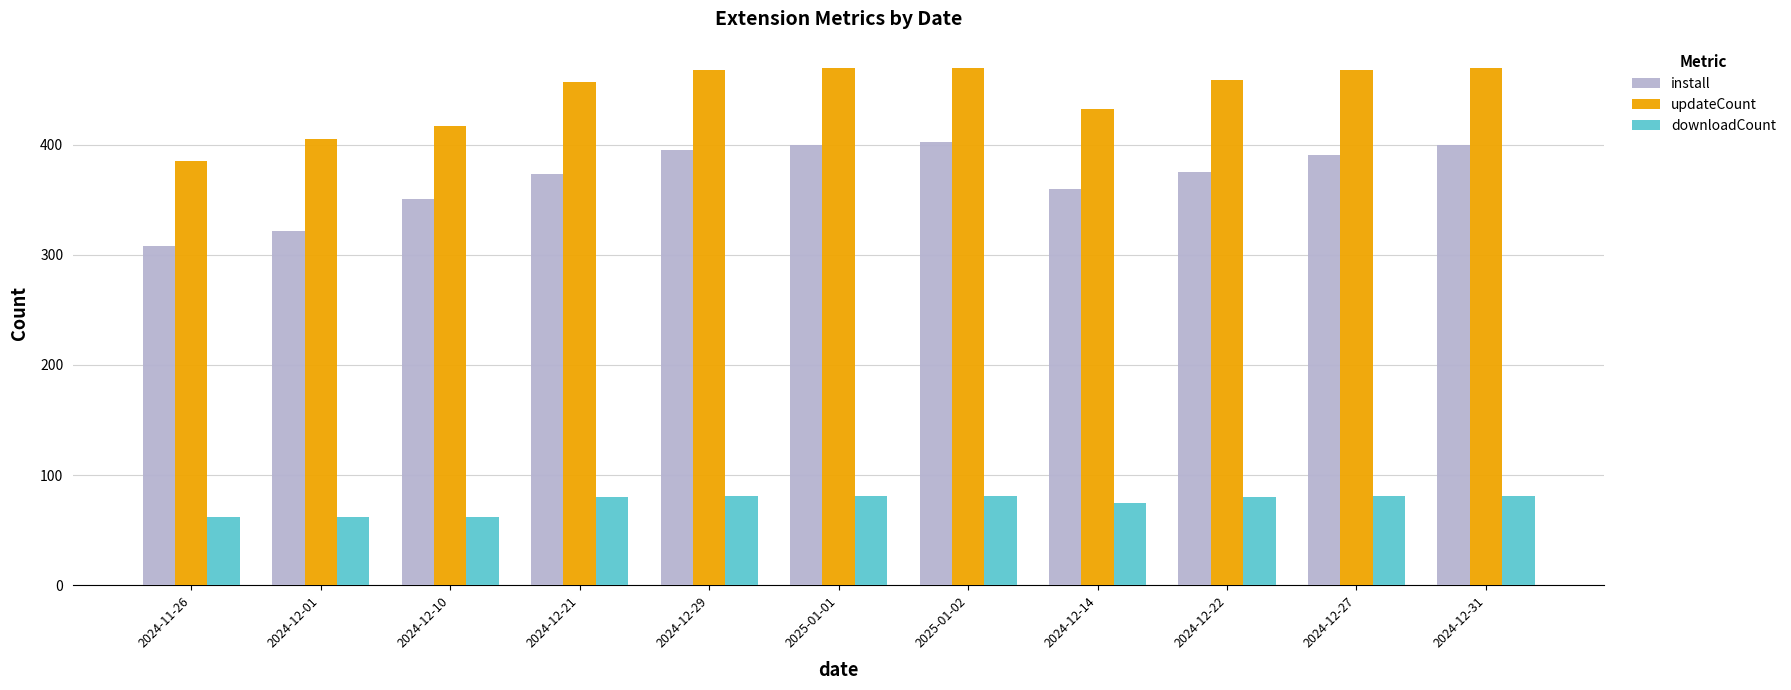

Where is updateCount nearest to the value 427?

2024-12-14